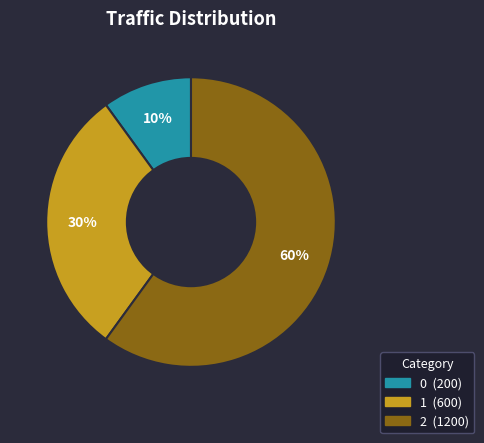

What percentage is the 0 slice, to the nearest percent?

10%